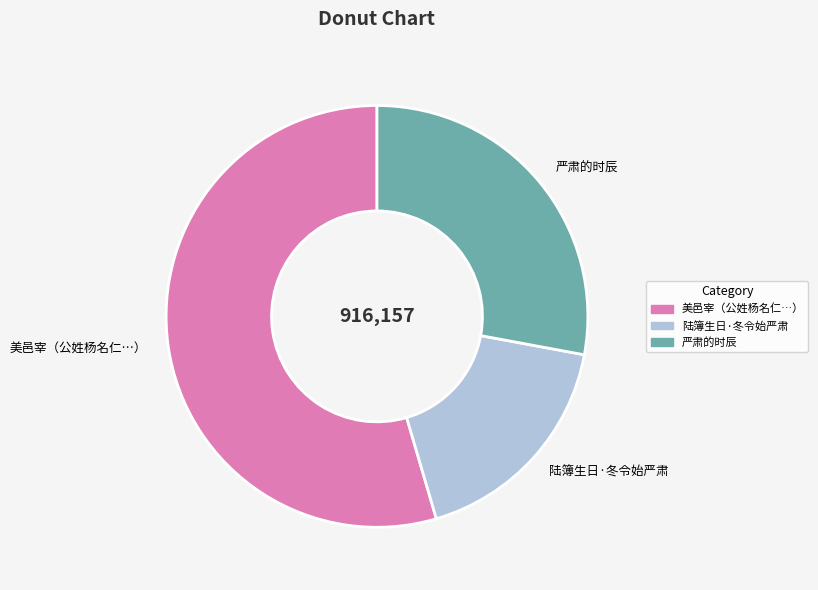

How many slices are in this pie chart?

3